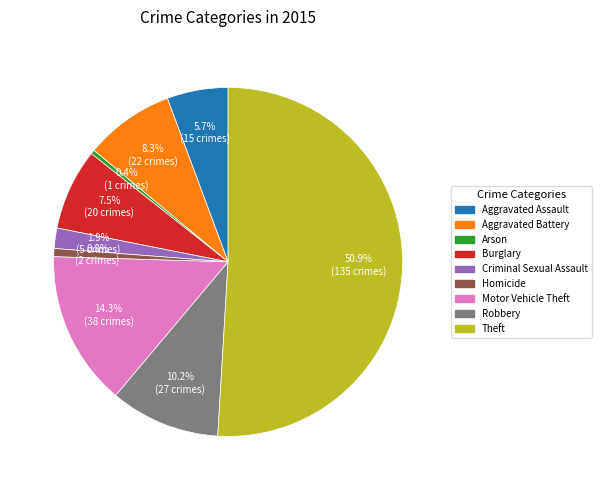

To the nearest percent, what is the combined percentage of Theft and Burglary?

58%